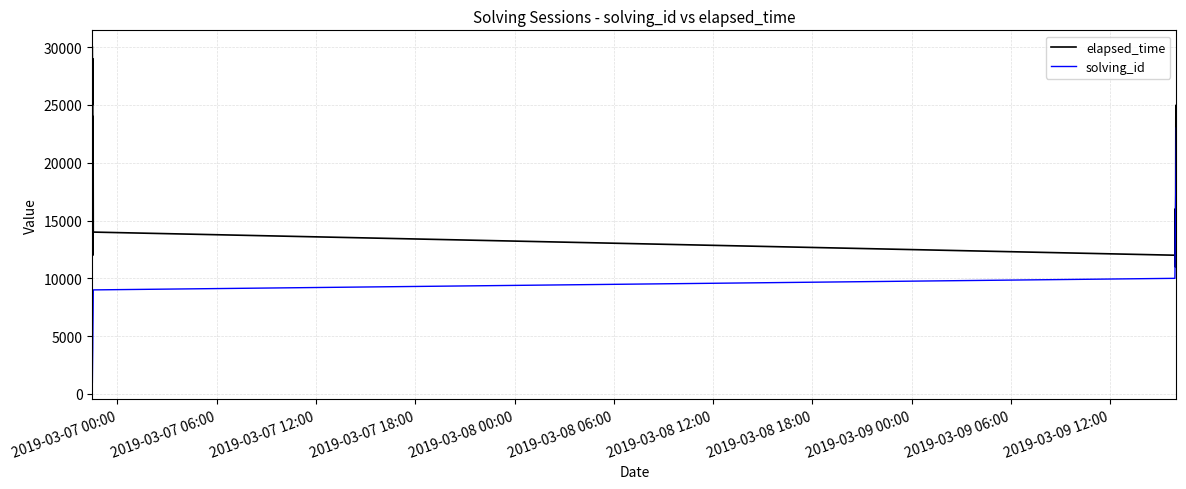

List the series in order of their overall mean, highest first.

elapsed_time, solving_id